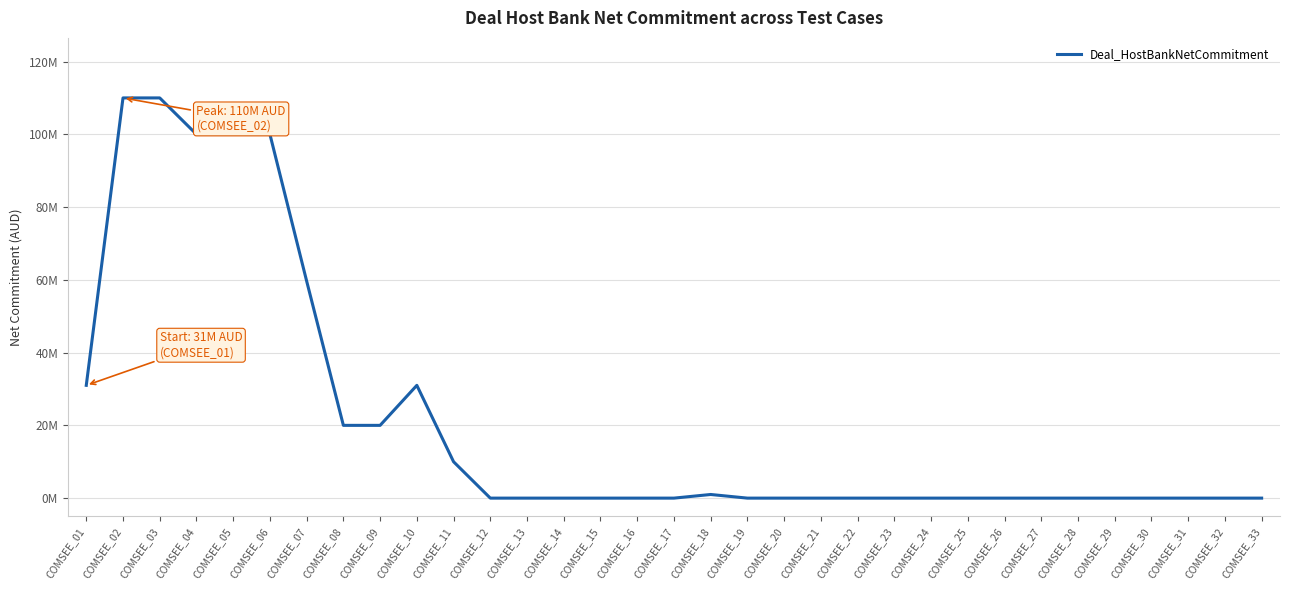

List the labels in order of value, largest first.

COMSEE_02, COMSEE_03, COMSEE_04, COMSEE_05, COMSEE_06, COMSEE_07, COMSEE_01, COMSEE_10, COMSEE_08, COMSEE_09, COMSEE_11, COMSEE_18, COMSEE_12, COMSEE_13, COMSEE_14, COMSEE_15, COMSEE_16, COMSEE_17, COMSEE_19, COMSEE_20, COMSEE_21, COMSEE_22, COMSEE_23, COMSEE_24, COMSEE_25, COMSEE_26, COMSEE_27, COMSEE_28, COMSEE_29, COMSEE_30, COMSEE_31, COMSEE_32, COMSEE_33